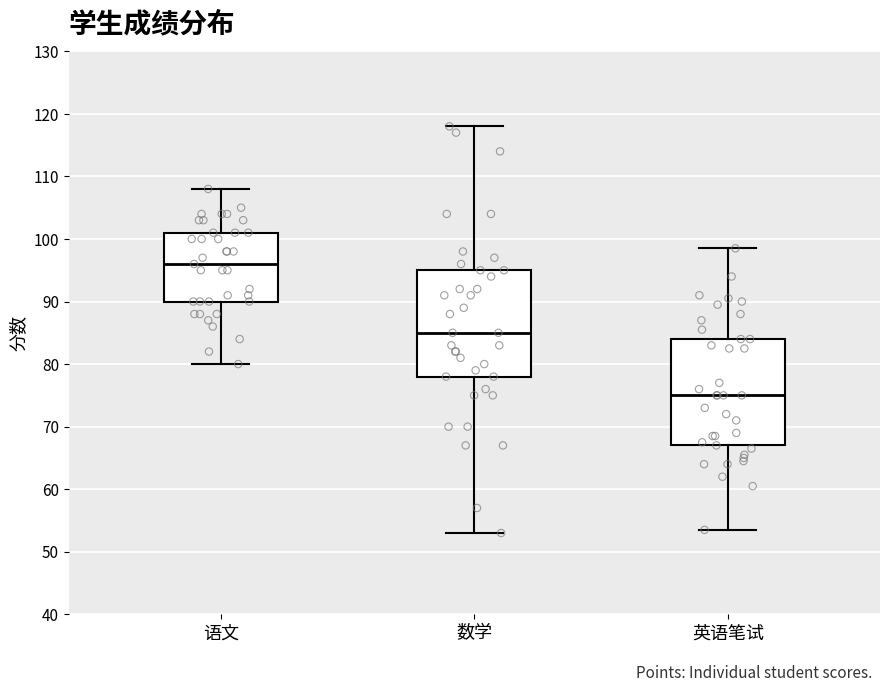

Which box's median line is the lowest?

英语笔试